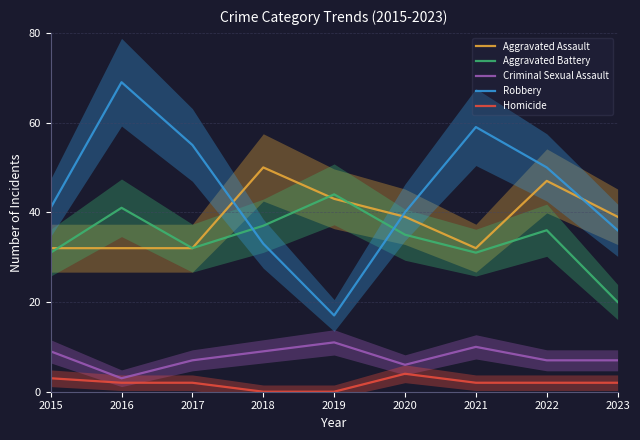

The value of Aggravated Assault at 2016 is 32. True or false?

True